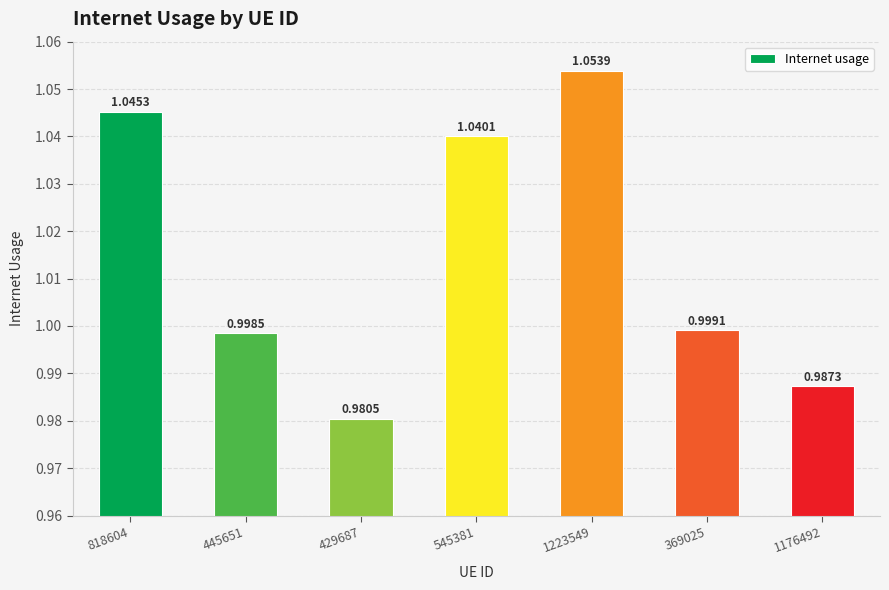

What position from the left is 1223549?

5